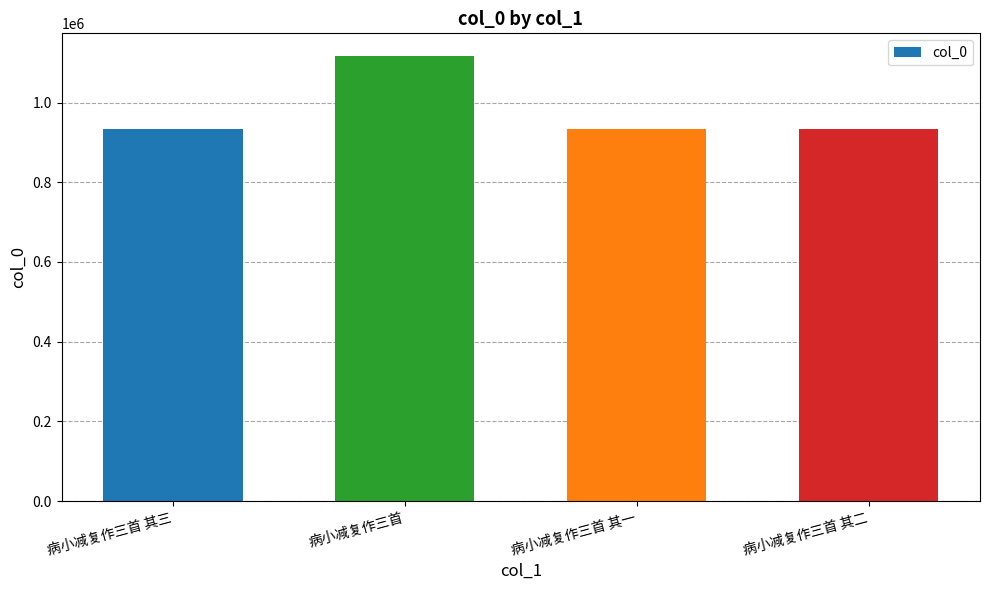

Is it true that the value at 病小减复作三首 其三 is 1216789?

False